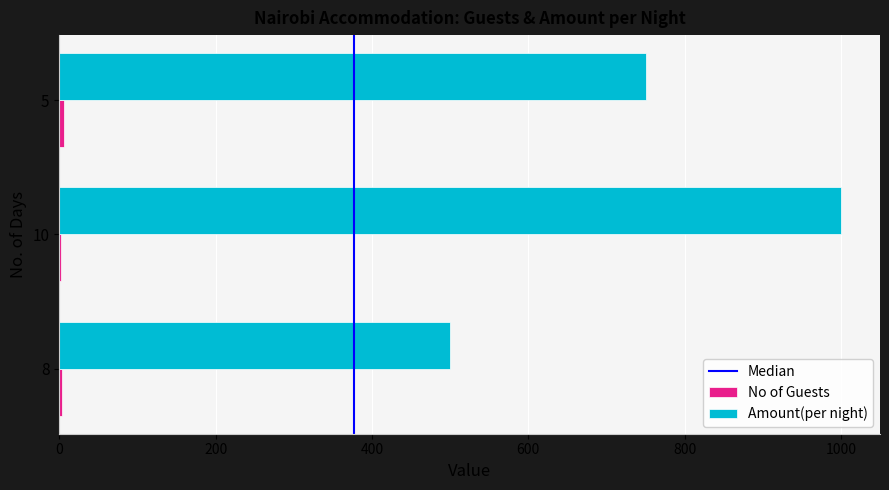

What is the greatest value displayed?

1000